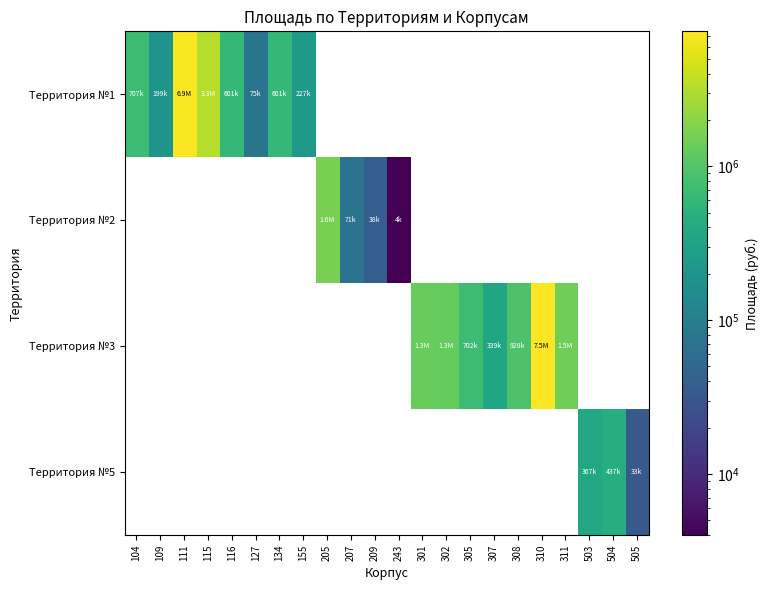

Reading right to left, list all the values displayed in this chart.

row_0: 505=0.0	504=0.0	503=0.0	311=0.0	310=0.0	308=0.0	307=0.0	305=0.0	302=0.0	301=0.0	243=0.0	209=0.0	207=0.0	205=0.0	155=226756.1	134=600974.8	127=74954.0	116=601326.0	115=3276603.0	111=6907502.0	109=198808.0	104=707155.8
row_1: 505=0.0	504=0.0	503=0.0	311=0.0	310=0.0	308=0.0	307=0.0	305=0.0	302=0.0	301=0.0	243=3992.6	209=37829.7	207=70960.6	205=1625220.7	155=0.0	134=0.0	127=0.0	116=0.0	115=0.0	111=0.0	109=0.0	104=0.0
row_2: 505=0.0	504=0.0	503=0.0	311=1483316.1	310=7539377.0	308=927910.4	307=339262.0	305=702271.4	302=1274854.9	301=1293948.1	243=0.0	209=0.0	207=0.0	205=0.0	155=0.0	134=0.0	127=0.0	116=0.0	115=0.0	111=0.0	109=0.0	104=0.0
row_3: 505=33170.0	504=436639.6	503=367040.4	311=0.0	310=0.0	308=0.0	307=0.0	305=0.0	302=0.0	301=0.0	243=0.0	209=0.0	207=0.0	205=0.0	155=0.0	134=0.0	127=0.0	116=0.0	115=0.0	111=0.0	109=0.0	104=0.0